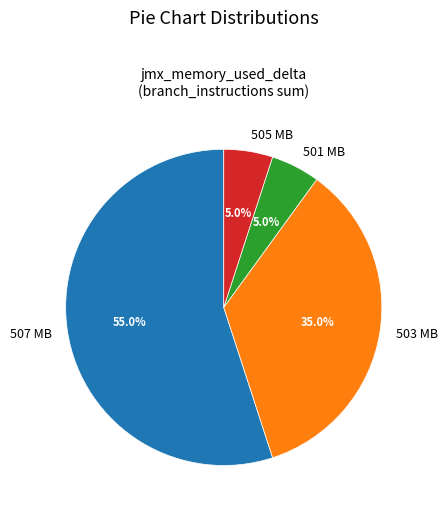

What is the largest slice in the pie chart?

507 MB